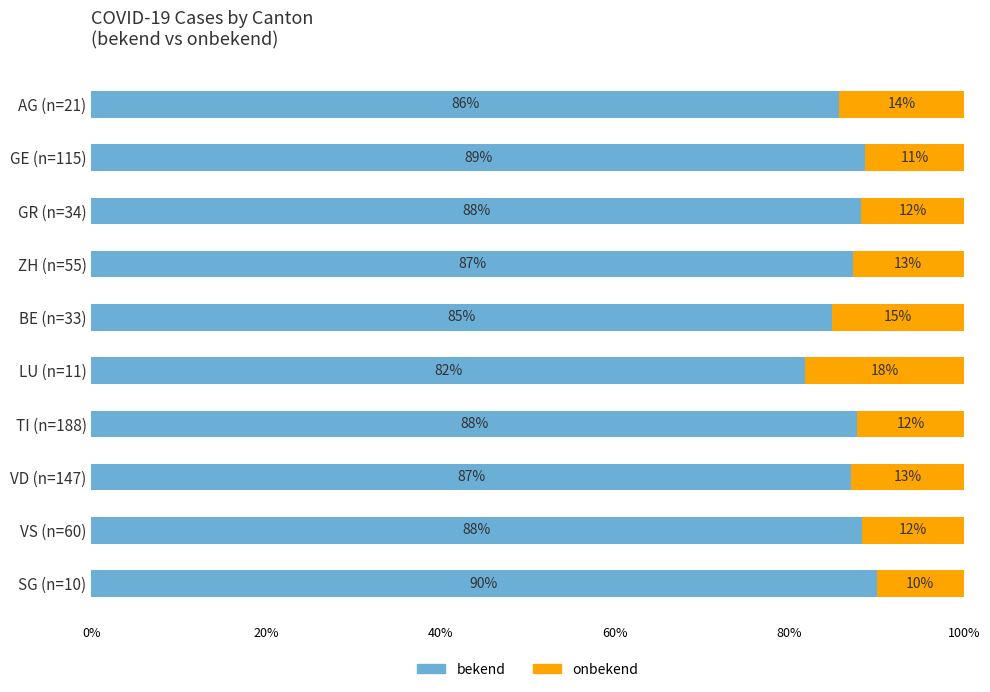

What is the total value across all series at ZH (n=55)?

100.0